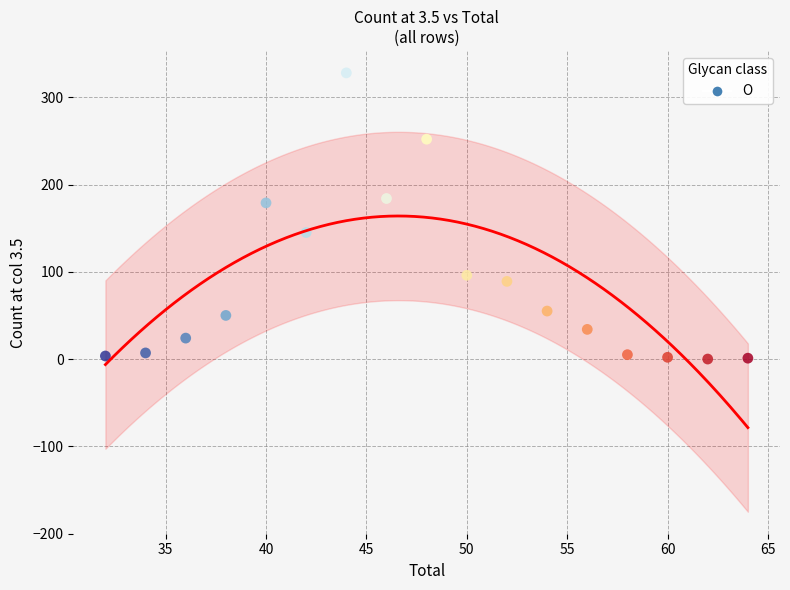

What is the range of Y values (max minus min)?

328.0